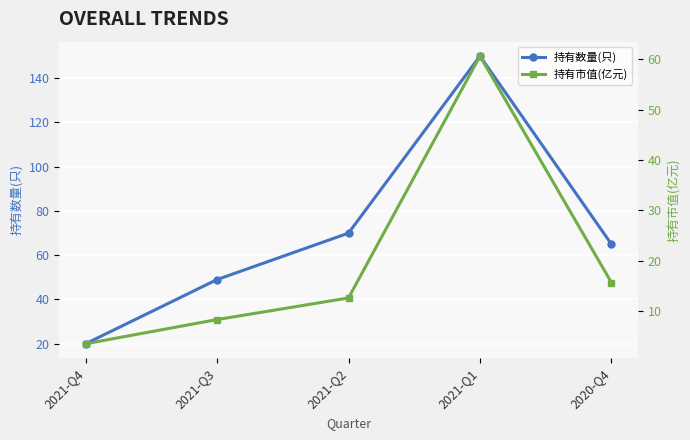

Count the number of data series in this chart.

2